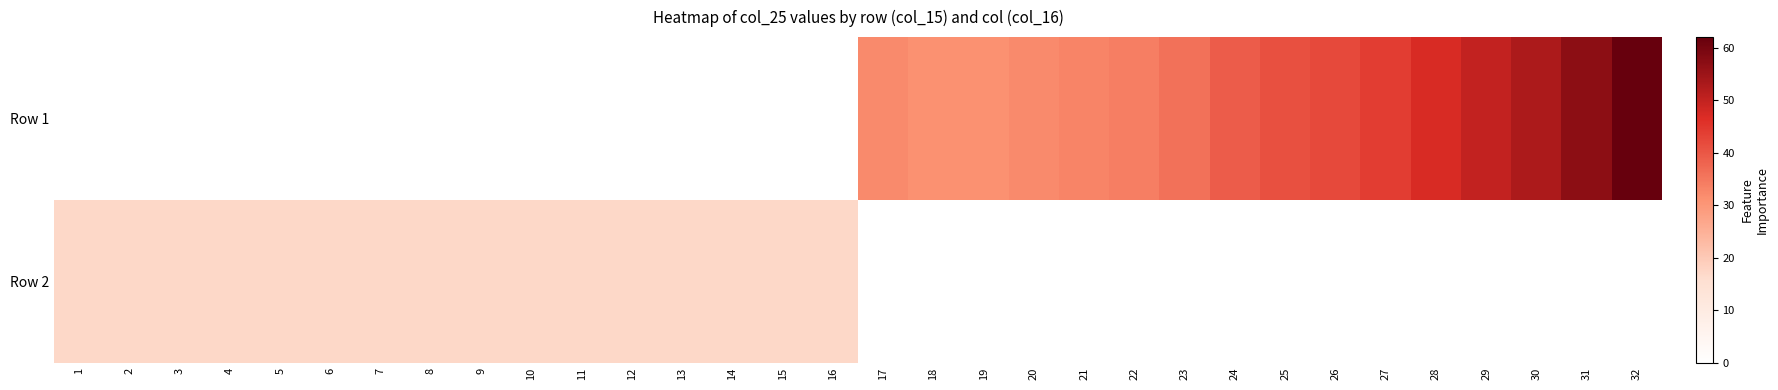

How many categories are shown in the chart?

32